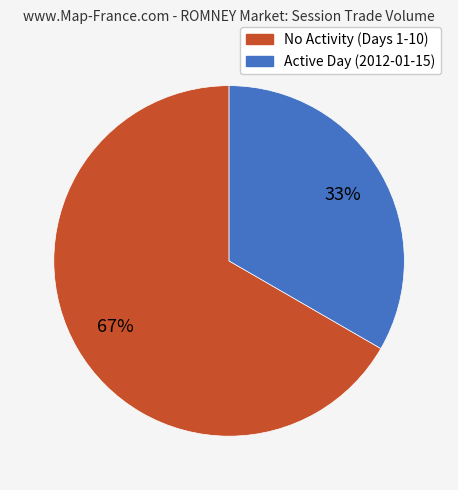

Is there a majority slice in this chart?

Yes